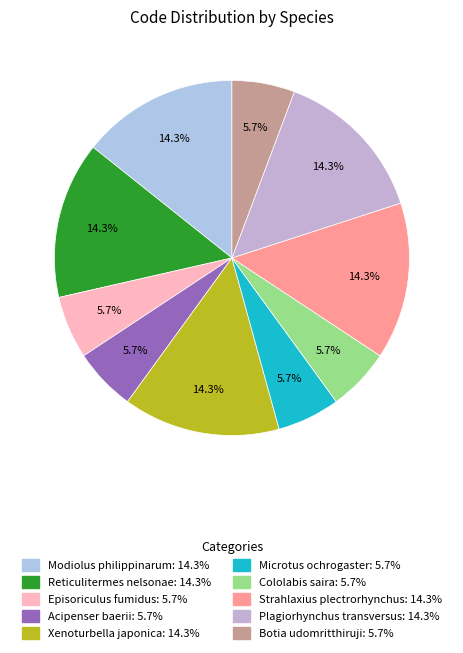

Is there any slice that represents more than half of the pie?

No